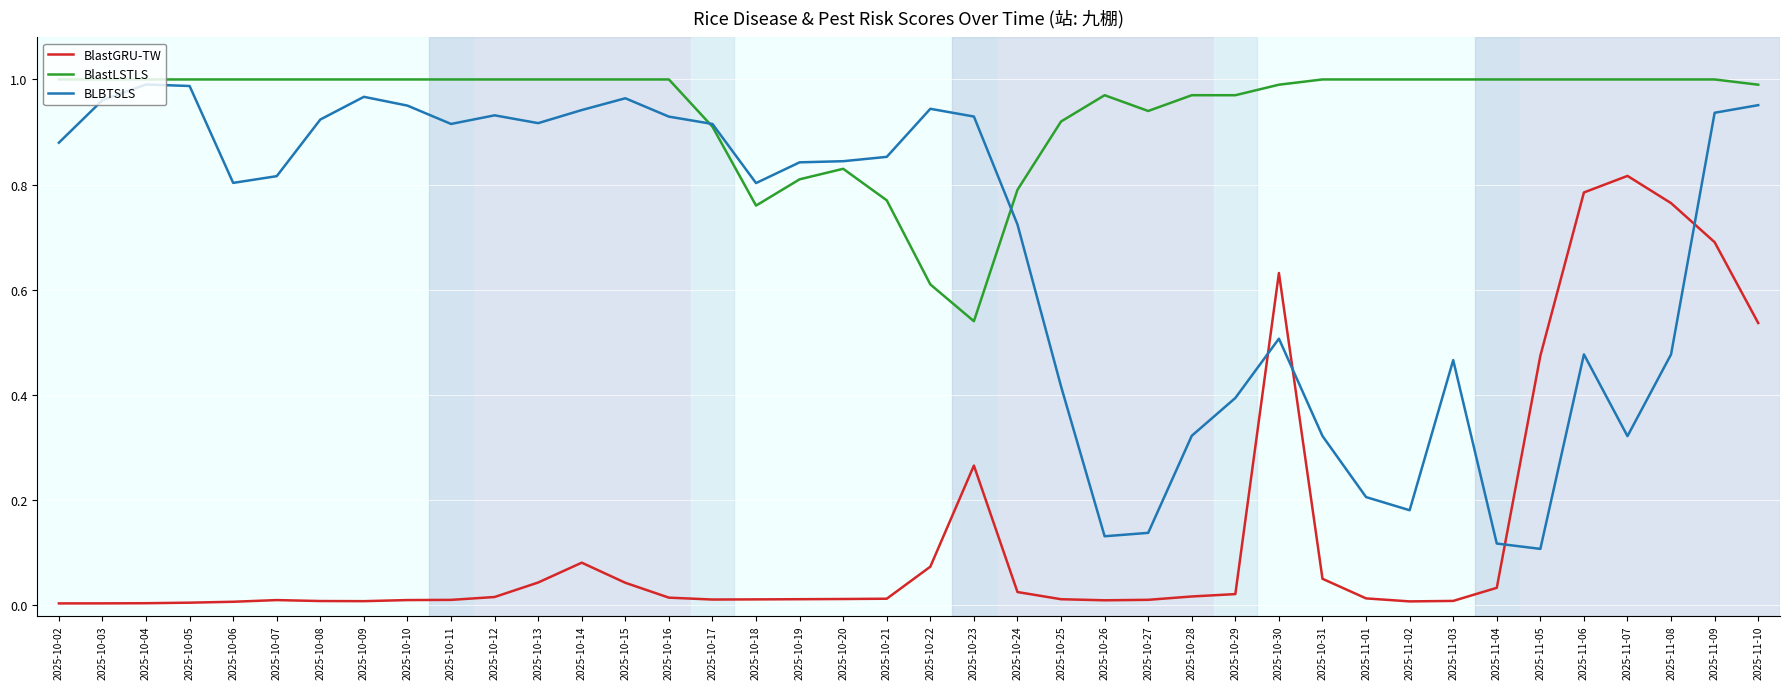

The BlastGRU-TW series shows 0.8 at 2025-11-06. True or false?

True